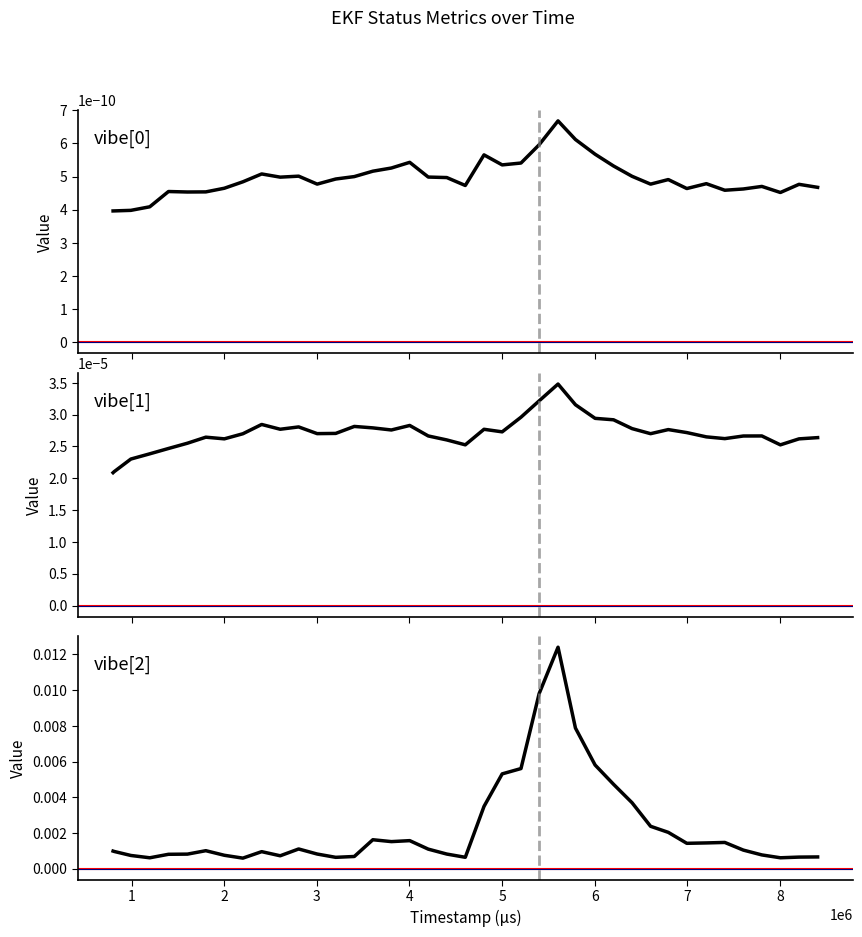

True or false: vibe[1] and vibe[2] cross at least once.

False